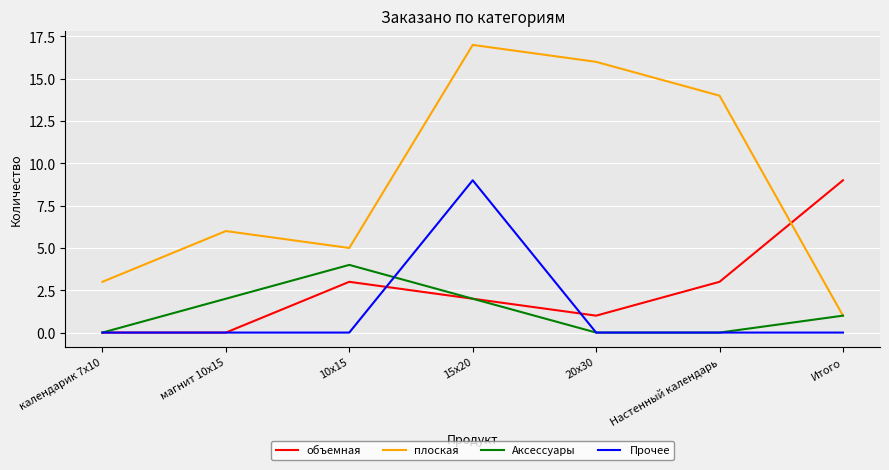

What is the difference between the highest and lowest values at 15х20?

15